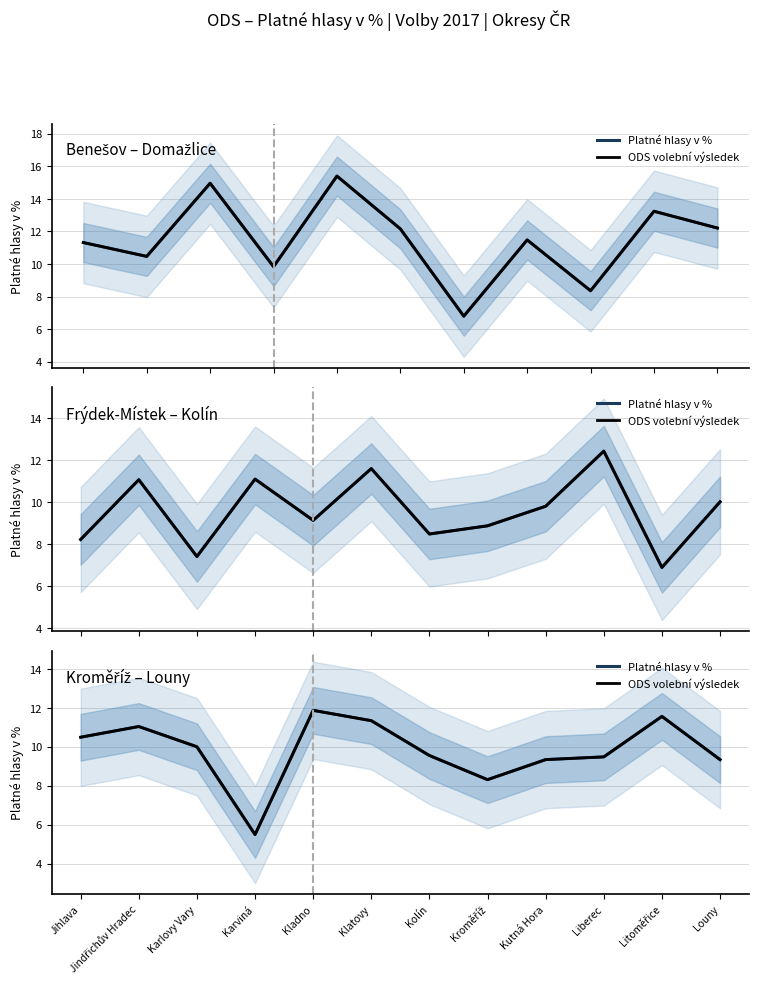

What are all the series names shown in the legend?

Platné hlasy v %, ODS volební výsledek